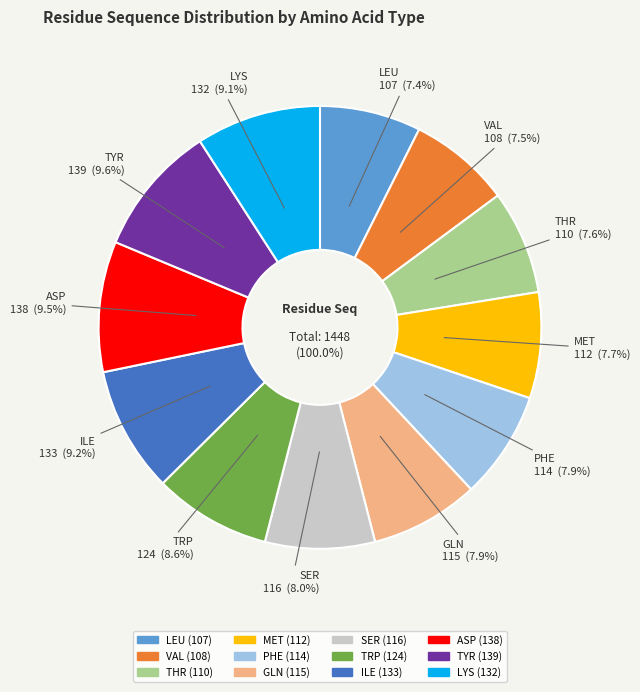

True or false: TYR accounts for 10% of the total.

True